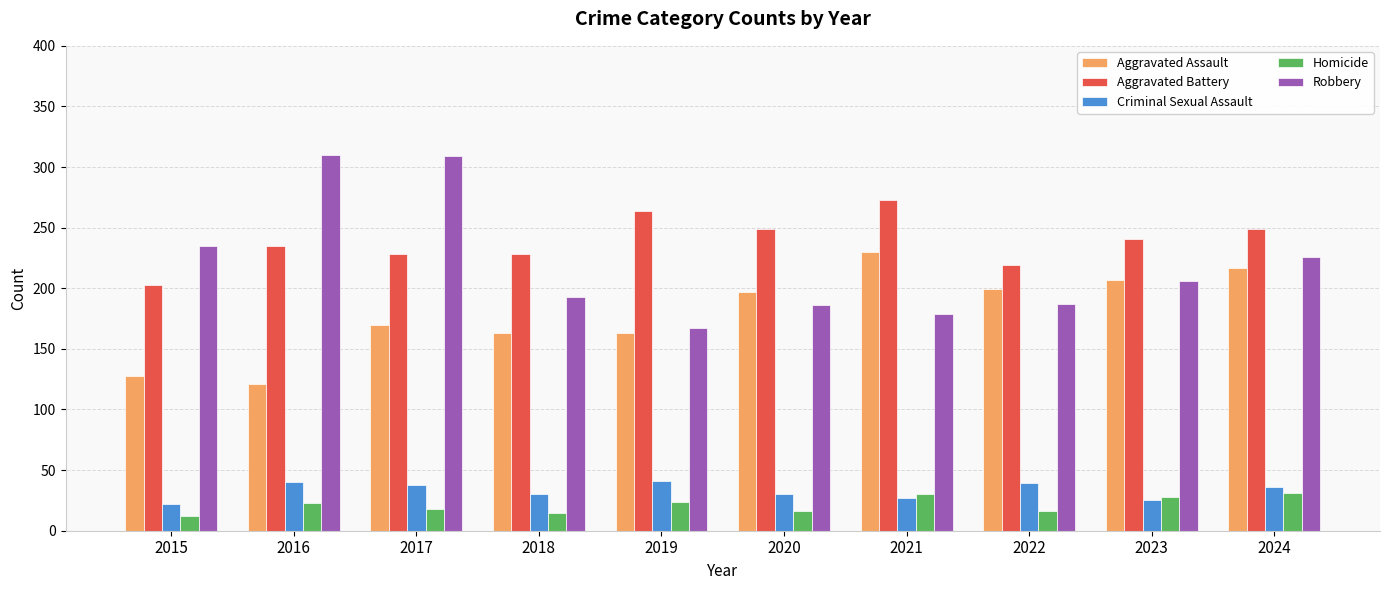

How many distinct data groups are displayed?

5